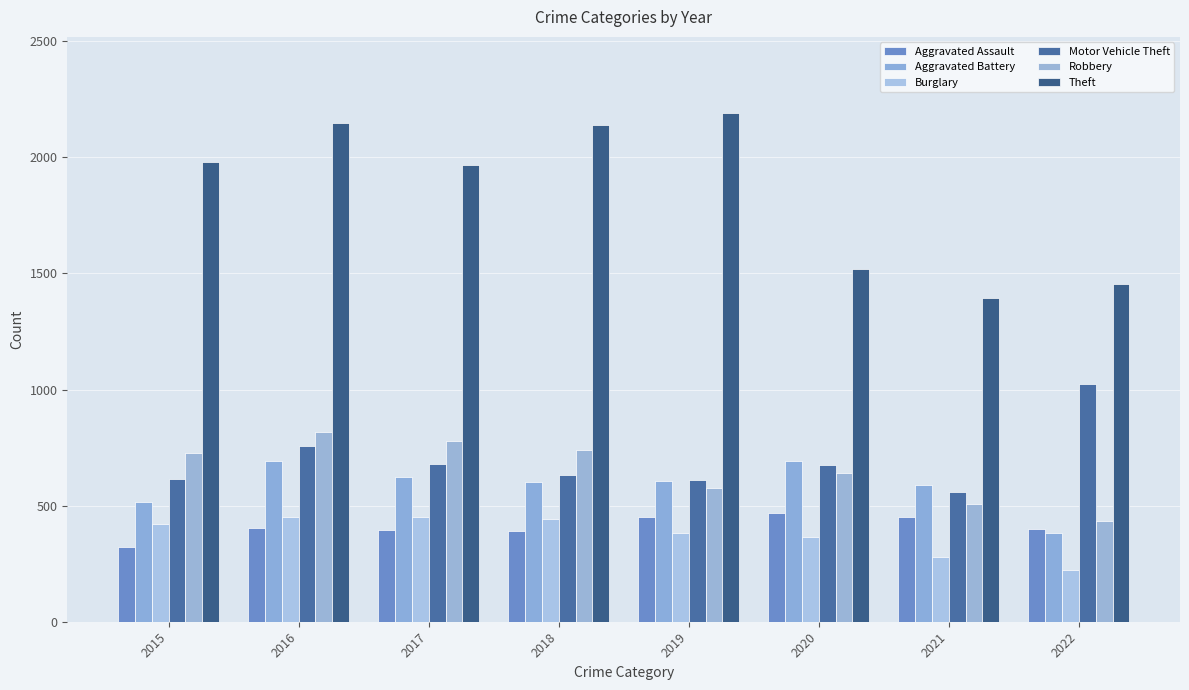

At which label does Theft first exceed 1981?

2016